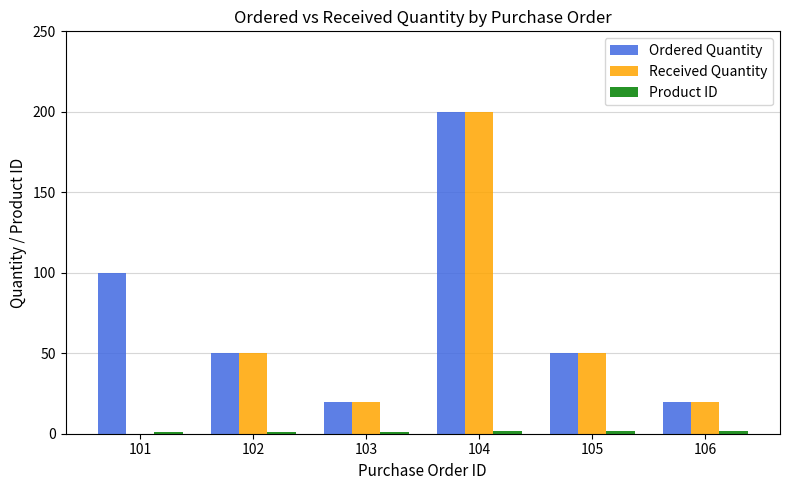

Between 101 and 103, which series saw the biggest shift?

Ordered Quantity